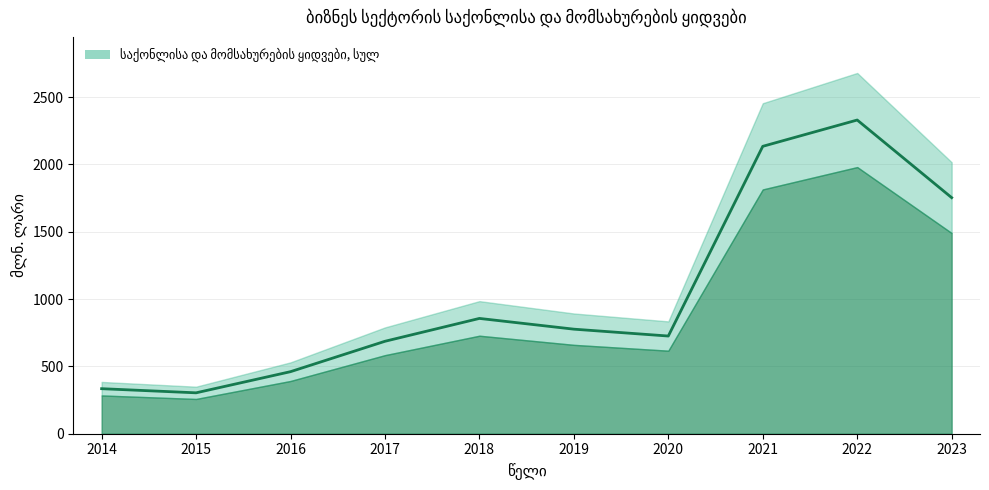

Between 2020 and 2023, which is larger?

2023